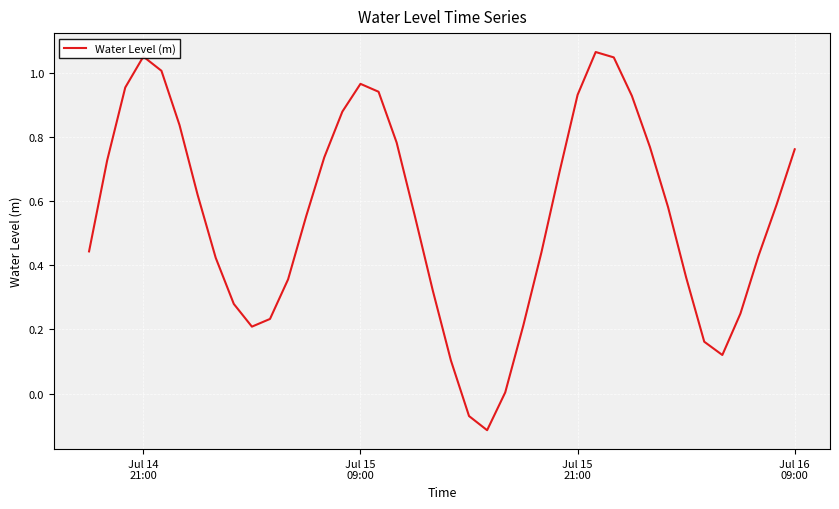

Is this an area chart (filled region under the line)?

No